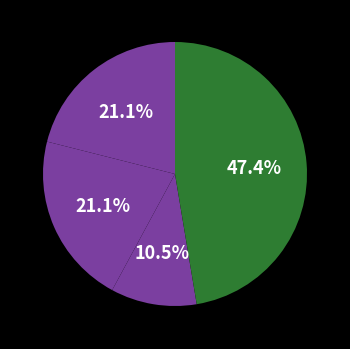

What is the smallest slice in the pie chart?

Criminal Sexual Assault